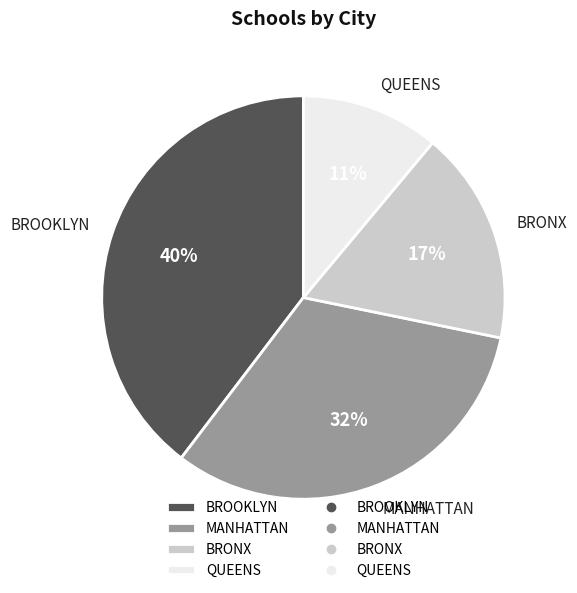

Approximately how many times larger is the value at QUEENS compared to BROOKLYN?

0.3